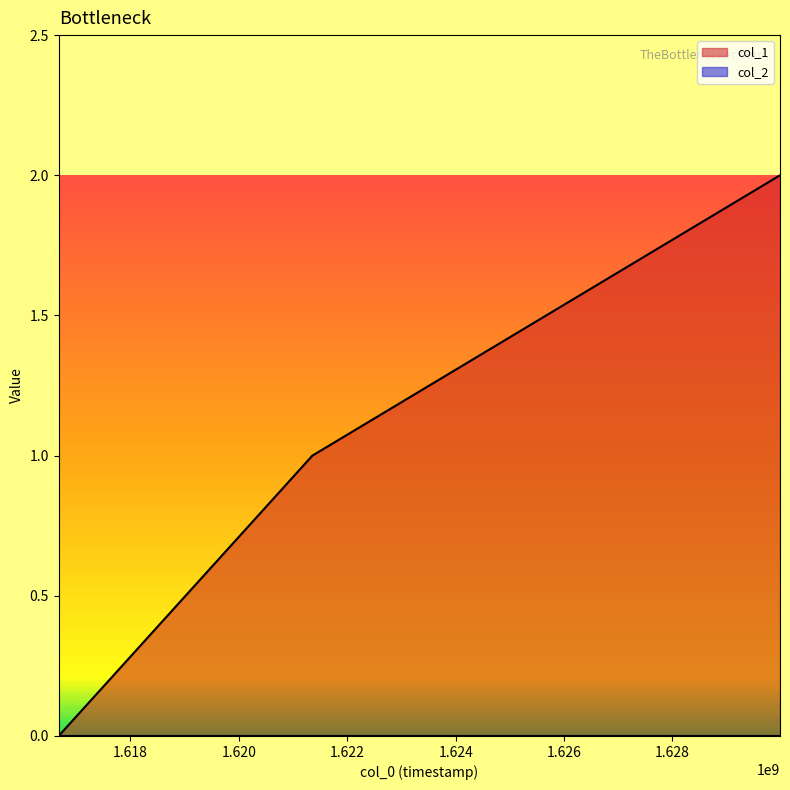

List the labels in order of value, largest first.

1629983066, 1621357357, 1616677592